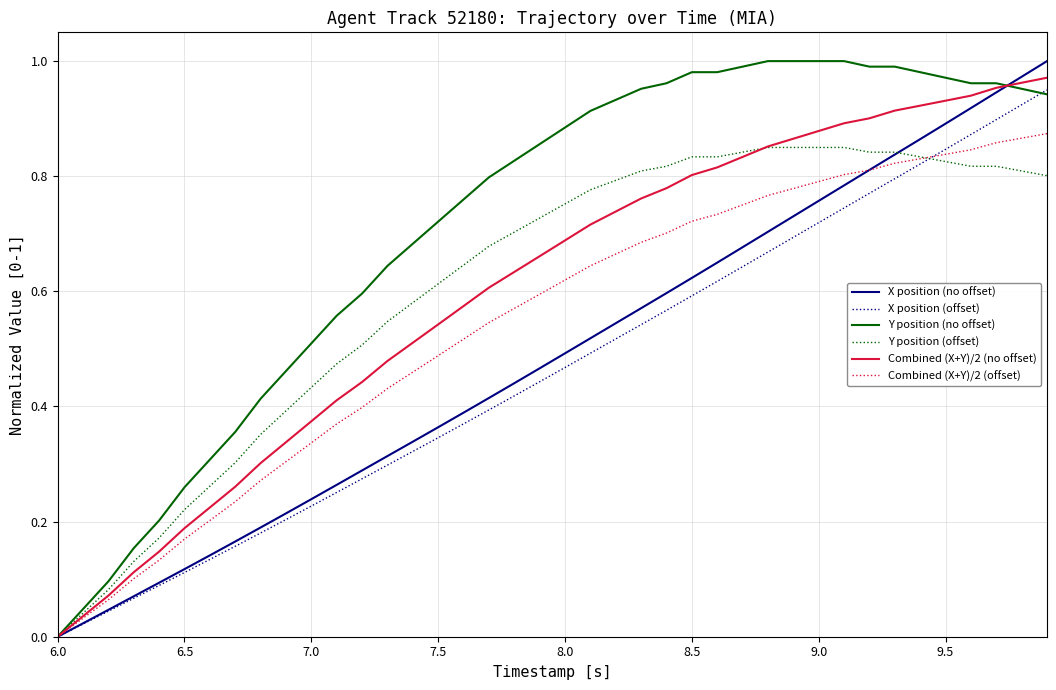

Which series has the largest total across all categories?

Y position (no offset)